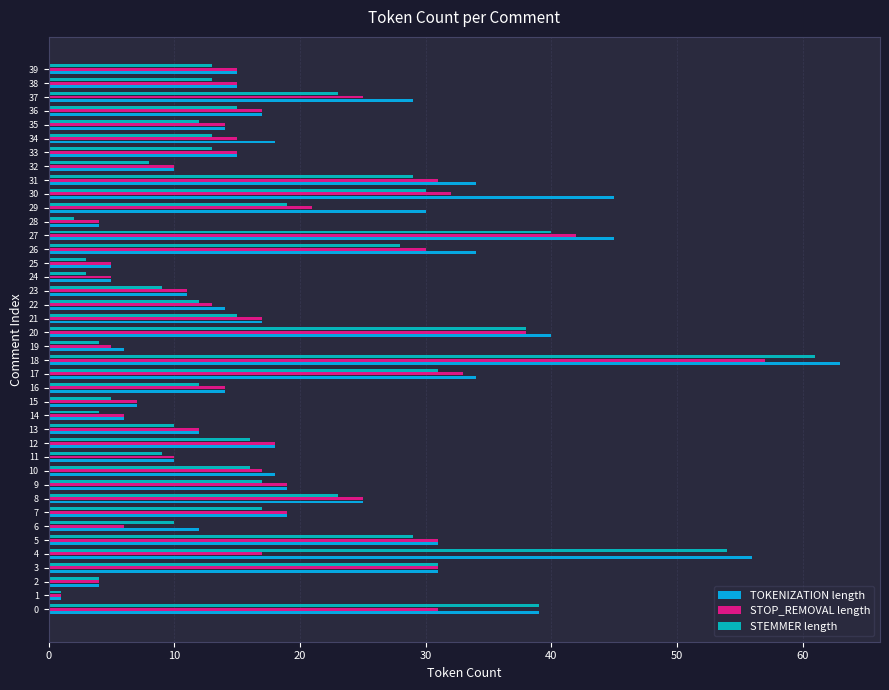

Which label corresponds to the smallest value in the chart?

1